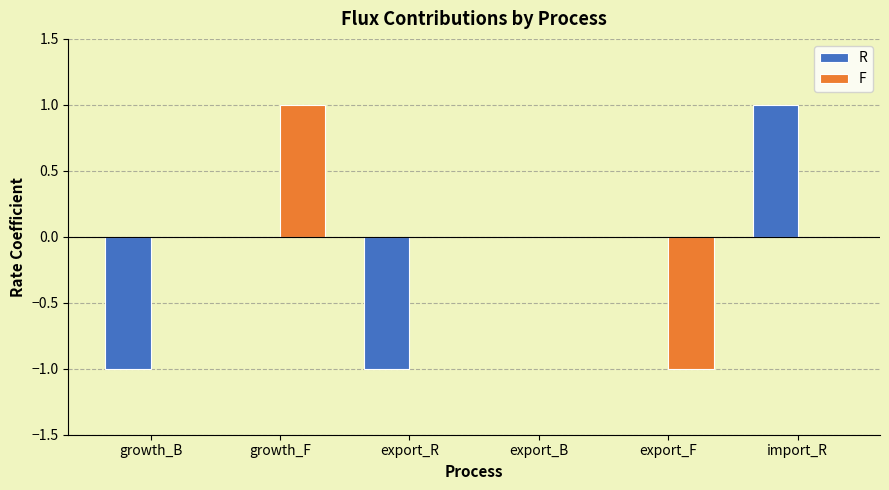

Reading left to right, transcribe all the data shown in this chart.

R: -1	0	-1	0	0	1
F: 0	1	0	0	-1	0